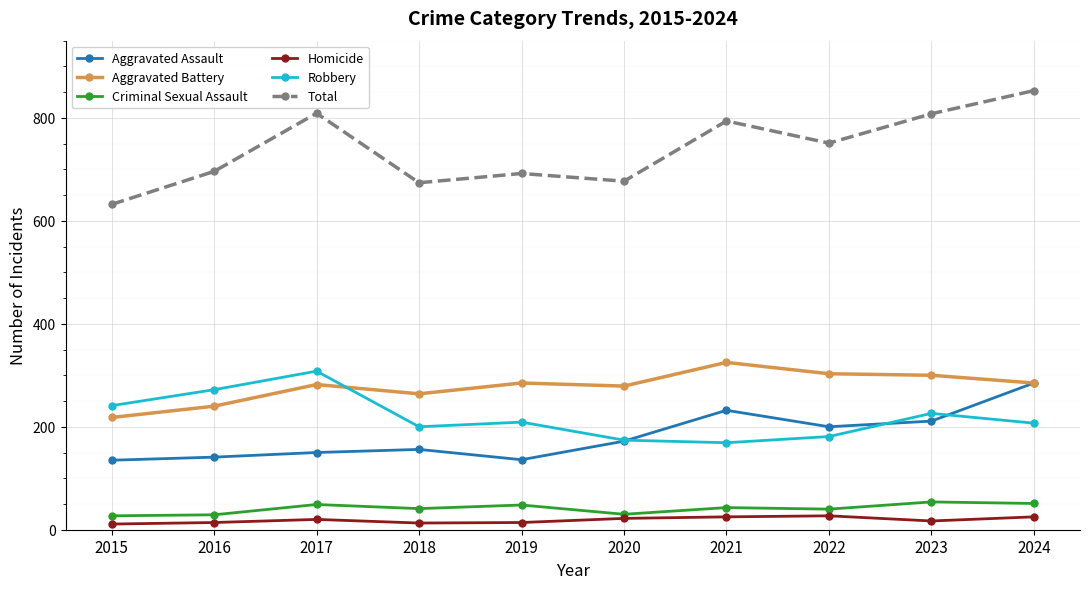

What is the average value of the Criminal Sexual Assault series?

41